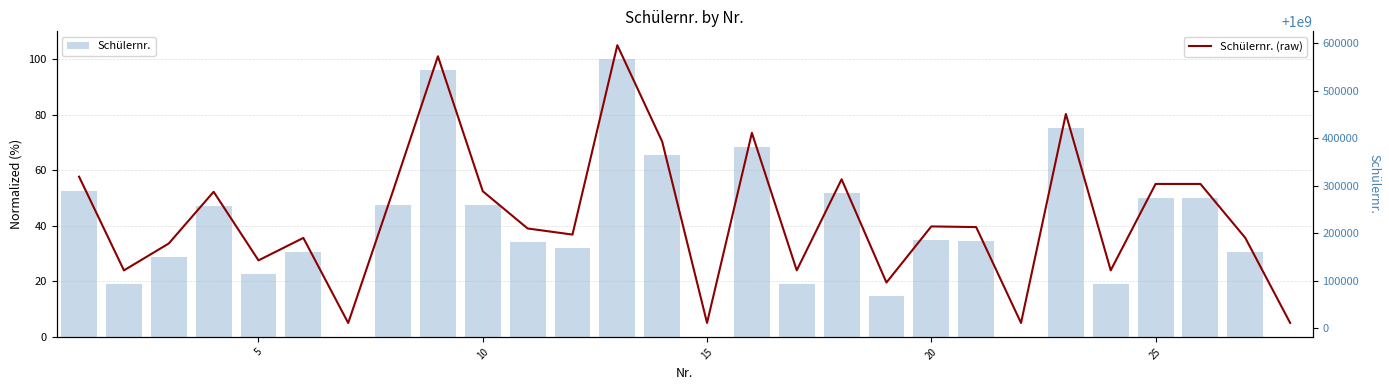

How many values in the Schülernr. (raw) series exceed 1000212679?

13